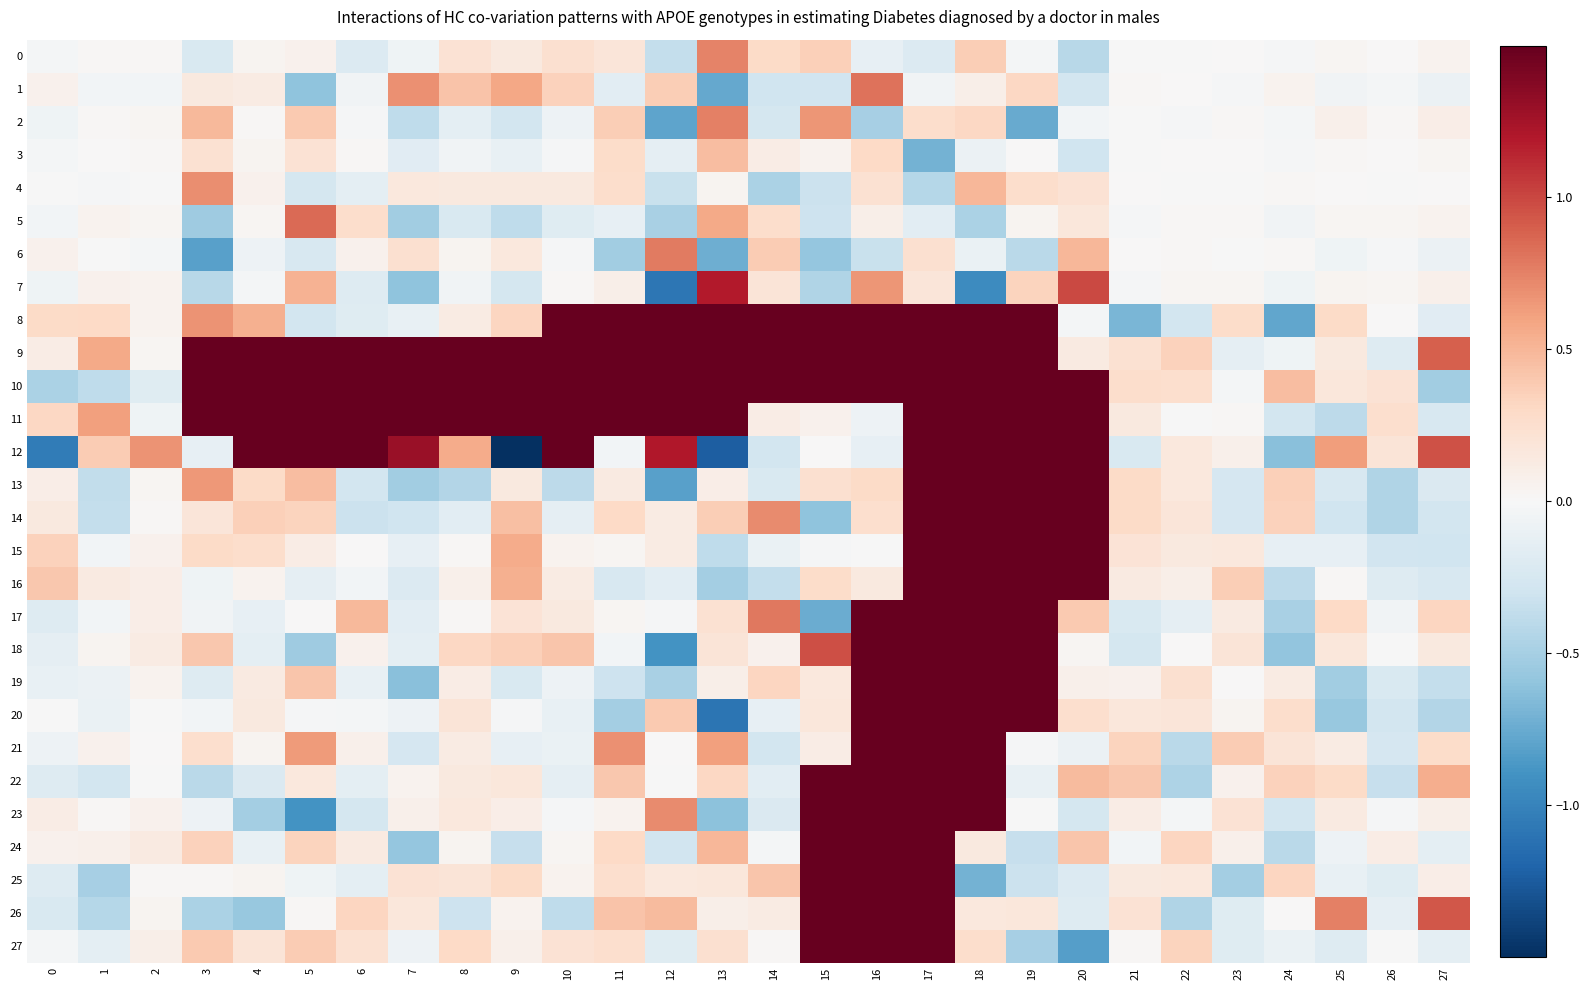

Reading right to left, extract all data points from this chart.

0: 27=0.1	26=0.0	25=0.0	24=-0.0	23=0.0	22=-0.0	21=-0.0	20=-0.4	19=-0.0	18=0.4	17=-0.2	16=-0.1	15=0.4	14=0.3	13=0.7	12=-0.4	11=0.2	10=0.2	9=0.2	8=0.2	7=-0.1	6=-0.2	5=0.1	4=0.0	3=-0.2	2=0.0	1=0.0	0=-0.0
1: 27=-0.1	26=-0.0	25=-0.1	24=0.0	23=-0.0	22=0.0	21=0.0	20=-0.3	19=0.3	18=0.1	17=-0.1	16=0.8	15=-0.3	14=-0.3	13=-0.8	12=0.4	11=-0.2	10=0.4	9=0.6	8=0.4	7=0.7	6=-0.1	5=-0.6	4=0.1	3=0.1	2=-0.0	1=-0.0	0=0.1
2: 27=0.1	26=0.0	25=0.1	24=-0.0	23=0.0	22=-0.0	21=-0.0	20=-0.0	19=-0.8	18=0.3	17=0.3	16=-0.5	15=0.7	14=-0.3	13=0.8	12=-0.8	11=0.4	10=-0.1	9=-0.3	8=-0.1	7=-0.4	6=-0.0	5=0.4	4=0.0	3=0.5	2=0.0	1=0.0	0=-0.1
3: 27=0.0	26=0.0	25=0.0	24=-0.0	23=0.0	22=0.0	21=-0.0	20=-0.3	19=0.0	18=-0.1	17=-0.7	16=0.3	15=0.1	14=0.1	13=0.5	12=-0.1	11=0.3	10=-0.0	9=-0.1	8=-0.0	7=-0.2	6=0.0	5=0.2	4=0.0	3=0.2	2=0.0	1=0.0	0=-0.0
4: 27=0.0	26=-0.0	25=0.0	24=0.0	23=-0.0	22=-0.0	21=0.0	20=0.2	19=0.3	18=0.5	17=-0.4	16=0.2	15=-0.3	14=-0.5	13=0.0	12=-0.3	11=0.3	10=0.1	9=0.2	8=0.1	7=0.2	6=-0.1	5=-0.3	4=0.1	3=0.7	2=-0.0	1=-0.0	0=-0.0
5: 27=0.1	26=0.0	25=0.0	24=-0.1	23=0.0	22=0.0	21=-0.0	20=0.2	19=0.0	18=-0.5	17=-0.2	16=0.1	15=-0.3	14=0.3	13=0.6	12=-0.5	11=-0.1	10=-0.2	9=-0.4	8=-0.2	7=-0.5	6=0.3	5=0.8	4=0.0	3=-0.5	2=0.0	1=0.0	0=-0.0
6: 27=-0.1	26=-0.0	25=-0.1	24=0.0	23=-0.0	22=0.0	21=0.0	20=0.5	19=-0.4	18=-0.1	17=0.2	16=-0.3	15=-0.6	14=0.4	13=-0.7	12=0.8	11=-0.5	10=-0.0	9=0.2	8=0.0	7=0.2	6=0.1	5=-0.2	4=-0.1	3=-0.8	2=-0.0	1=-0.0	0=0.1
7: 27=0.1	26=0.0	25=0.0	24=-0.1	23=0.0	22=0.0	21=-0.0	20=1.0	19=0.3	18=-0.9	17=0.2	16=0.7	15=-0.4	14=0.2	13=1.2	12=-1.1	11=0.1	10=0.0	9=-0.3	8=-0.0	7=-0.6	6=-0.2	5=0.5	4=-0.0	3=-0.4	2=0.0	1=0.1	0=-0.1
8: 27=-0.2	26=0.0	25=0.3	24=-0.8	23=0.3	22=-0.3	21=-0.7	20=-0.0	19=1.5	18=1.5	17=1.5	16=1.5	15=1.5	14=1.5	13=1.5	12=1.5	11=1.5	10=1.5	9=0.3	8=0.1	7=-0.1	6=-0.2	5=-0.3	4=0.5	3=0.7	2=0.1	1=0.3	0=0.3
9: 27=0.9	26=-0.2	25=0.1	24=-0.1	23=-0.1	22=0.3	21=0.2	20=0.1	19=1.5	18=1.5	17=1.5	16=1.5	15=1.5	14=1.5	13=1.5	12=1.5	11=1.5	10=1.5	9=1.5	8=1.5	7=1.5	6=1.5	5=1.5	4=1.5	3=1.5	2=0.0	1=0.6	0=0.1
10: 27=-0.5	26=0.2	25=0.2	24=0.5	23=-0.0	22=0.2	21=0.3	20=1.5	19=1.5	18=1.5	17=1.5	16=1.5	15=1.5	14=1.5	13=1.5	12=1.5	11=1.5	10=1.5	9=1.5	8=1.5	7=1.5	6=1.5	5=1.5	4=1.5	3=1.5	2=-0.2	1=-0.4	0=-0.5
11: 27=-0.2	26=0.3	25=-0.4	24=-0.3	23=0.0	22=-0.0	21=0.2	20=1.5	19=1.5	18=1.5	17=1.5	16=-0.1	15=0.1	14=0.1	13=1.5	12=1.5	11=1.5	10=1.5	9=1.5	8=1.5	7=1.5	6=1.5	5=1.5	4=1.5	3=1.5	2=-0.1	1=0.6	0=0.3
12: 27=1.0	26=0.2	25=0.6	24=-0.6	23=0.1	22=0.2	21=-0.2	20=1.5	19=1.5	18=1.5	17=1.5	16=-0.1	15=0.0	14=-0.3	13=-1.2	12=1.2	11=-0.0	10=1.5	9=-1.5	8=0.6	7=1.3	6=1.5	5=1.5	4=1.5	3=-0.1	2=0.7	1=0.4	0=-1.0
13: 27=-0.2	26=-0.5	25=-0.2	24=0.4	23=-0.3	22=0.2	21=0.3	20=1.5	19=1.5	18=1.5	17=1.5	16=0.3	15=0.2	14=-0.2	13=0.1	12=-0.8	11=0.1	10=-0.4	9=0.1	8=-0.4	7=-0.5	6=-0.3	5=0.5	4=0.3	3=0.6	2=0.0	1=-0.4	0=0.1
14: 27=-0.3	26=-0.5	25=-0.3	24=0.3	23=-0.2	22=0.2	21=0.3	20=1.5	19=1.5	18=1.5	17=1.5	16=0.2	15=-0.6	14=0.7	13=0.4	12=0.1	11=0.3	10=-0.1	9=0.4	8=-0.2	7=-0.3	6=-0.3	5=0.3	4=0.4	3=0.2	2=0.0	1=-0.4	0=0.1
15: 27=-0.3	26=-0.3	25=-0.1	24=-0.1	23=0.2	22=0.1	21=0.2	20=1.5	19=1.5	18=1.5	17=1.5	16=-0.0	15=-0.0	14=-0.1	13=-0.4	12=0.1	11=0.0	10=0.1	9=0.6	8=0.0	7=-0.1	6=0.0	5=0.1	4=0.3	3=0.3	2=0.1	1=-0.0	0=0.3
16: 27=-0.2	26=-0.2	25=0.0	24=-0.4	23=0.4	22=0.1	21=0.1	20=1.5	19=1.5	18=1.5	17=1.5	16=0.2	15=0.3	14=-0.4	13=-0.5	12=-0.2	11=-0.2	10=0.1	9=0.5	8=0.1	7=-0.2	6=-0.0	5=-0.1	4=0.1	3=-0.1	2=0.1	1=0.1	0=0.4
17: 27=0.3	26=-0.1	25=0.3	24=-0.5	23=0.1	22=-0.1	21=-0.2	20=0.4	19=1.5	18=1.5	17=1.5	16=1.5	15=-0.7	14=0.8	13=0.2	12=-0.0	11=0.0	10=0.1	9=0.2	8=0.0	7=-0.2	6=0.5	5=0.0	4=-0.1	3=-0.1	2=0.1	1=-0.0	0=-0.2
18: 27=0.2	26=-0.0	25=0.2	24=-0.6	23=0.2	22=0.0	21=-0.3	20=0.0	19=1.5	18=1.5	17=1.5	16=1.5	15=1.0	14=0.1	13=0.2	12=-0.9	11=-0.0	10=0.4	9=0.4	8=0.3	7=-0.1	6=0.1	5=-0.5	4=-0.1	3=0.4	2=0.1	1=0.0	0=-0.1
19: 27=-0.4	26=-0.2	25=-0.5	24=0.1	23=0.0	22=0.2	21=0.1	20=0.1	19=1.5	18=1.5	17=1.5	16=1.5	15=0.2	14=0.3	13=0.1	12=-0.5	11=-0.3	10=-0.1	9=-0.2	8=0.1	7=-0.6	6=-0.1	5=0.4	4=0.1	3=-0.2	2=0.1	1=-0.1	0=-0.1
20: 27=-0.4	26=-0.3	25=-0.6	24=0.3	23=0.0	22=0.2	21=0.2	20=0.3	19=1.5	18=1.5	17=1.5	16=1.5	15=0.2	14=-0.1	13=-1.1	12=0.4	11=-0.5	10=-0.1	9=-0.0	8=0.2	7=-0.1	6=-0.0	5=-0.0	4=0.1	3=-0.0	2=-0.0	1=-0.1	0=-0.0
21: 27=0.3	26=-0.2	25=0.1	24=0.2	23=0.4	22=-0.4	21=0.3	20=-0.1	19=-0.0	18=1.5	17=1.5	16=1.5	15=0.1	14=-0.3	13=0.6	12=0.0	11=0.7	10=-0.1	9=-0.1	8=0.1	7=-0.2	6=0.1	5=0.6	4=0.0	3=0.3	2=0.0	1=0.1	0=-0.1
22: 27=0.5	26=-0.3	25=0.3	24=0.3	23=0.1	22=-0.5	21=0.4	20=0.5	19=-0.1	18=1.5	17=1.5	16=1.5	15=1.5	14=-0.2	13=0.3	12=-0.0	11=0.4	10=-0.1	9=0.2	8=0.2	7=0.1	6=-0.1	5=0.2	4=-0.2	3=-0.4	2=-0.0	1=-0.3	0=-0.2
23: 27=0.1	26=-0.0	25=0.1	24=-0.3	23=0.2	22=-0.0	21=0.1	20=-0.3	19=-0.0	18=1.5	17=1.5	16=1.5	15=1.5	14=-0.2	13=-0.6	12=0.7	11=0.0	10=-0.0	9=0.1	8=0.2	7=0.1	6=-0.3	5=-0.9	4=-0.5	3=-0.1	2=0.1	1=0.0	0=0.1
24: 27=-0.1	26=0.1	25=-0.1	24=-0.4	23=0.1	22=0.3	21=-0.0	20=0.4	19=-0.3	18=0.1	17=1.5	16=1.5	15=1.5	14=-0.0	13=0.5	12=-0.3	11=0.3	10=0.0	9=-0.3	8=0.0	7=-0.6	6=0.1	5=0.3	4=-0.1	3=0.3	2=0.1	1=0.1	0=0.1
25: 27=0.1	26=-0.2	25=-0.1	24=0.3	23=-0.5	22=0.2	21=0.1	20=-0.2	19=-0.3	18=-0.7	17=1.5	16=1.5	15=1.5	14=0.4	13=0.2	12=0.2	11=0.3	10=0.1	9=0.3	8=0.2	7=0.2	6=-0.1	5=-0.1	4=0.0	3=0.0	2=0.0	1=-0.5	0=-0.2
26: 27=0.9	26=-0.1	25=0.8	24=0.0	23=-0.2	22=-0.4	21=0.2	20=-0.2	19=0.2	18=0.2	17=1.5	16=1.5	15=1.5	14=0.1	13=0.1	12=0.5	11=0.4	10=-0.4	9=0.1	8=-0.3	7=0.2	6=0.3	5=0.0	4=-0.6	3=-0.5	2=0.0	1=-0.4	0=-0.2
27: 27=-0.2	26=-0.0	25=-0.2	24=-0.1	23=-0.2	22=0.3	21=0.0	20=-0.8	19=-0.5	18=0.3	17=1.5	16=1.5	15=1.5	14=0.0	13=0.2	12=-0.2	11=0.3	10=0.2	9=0.1	8=0.3	7=-0.1	6=0.2	5=0.4	4=0.2	3=0.4	2=0.1	1=-0.1	0=-0.0